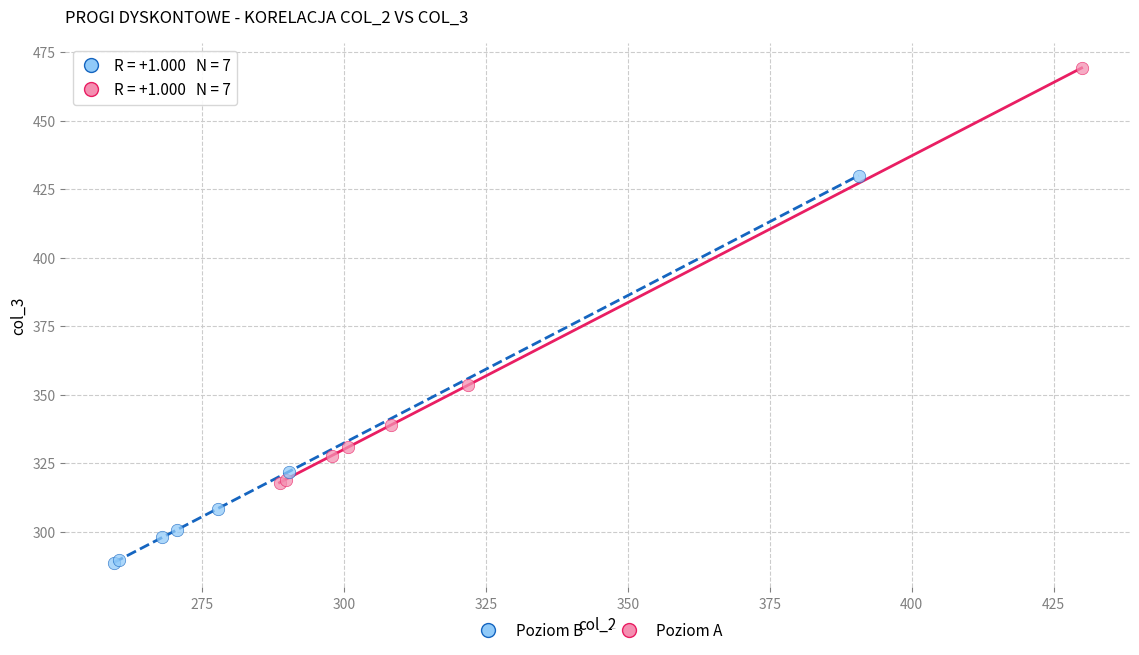

Which series contains the highest Y value?

Poziom A